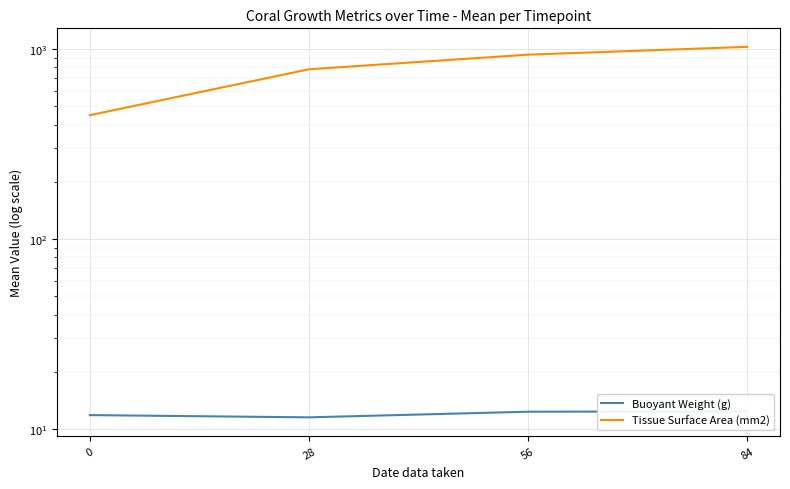

Is this an area chart (filled region under the line)?

No